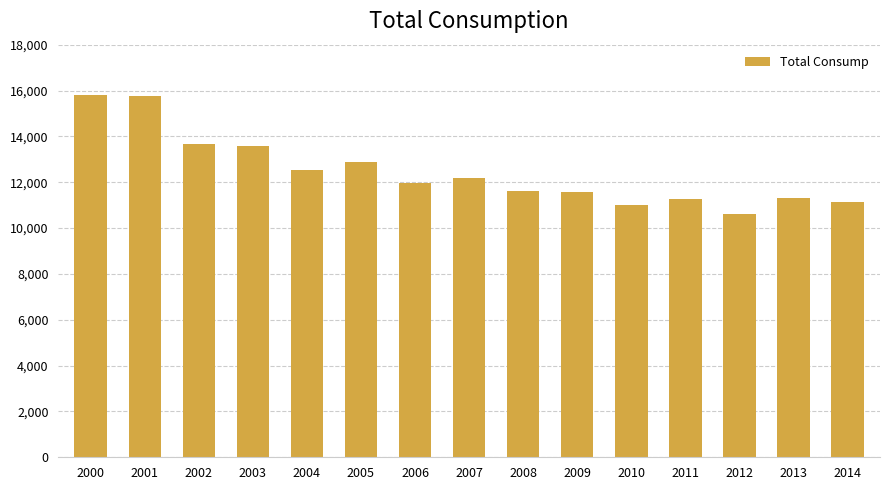

What is the change in value from 2002 to 2005?

-784